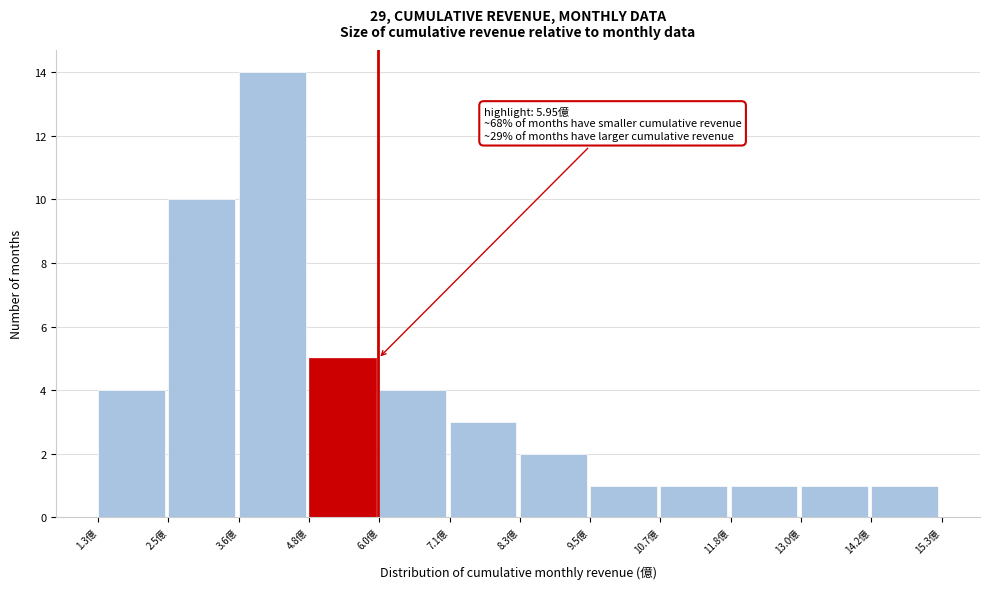

Over which range of the x-axis is the bar tallest?

3.6 to 4.8